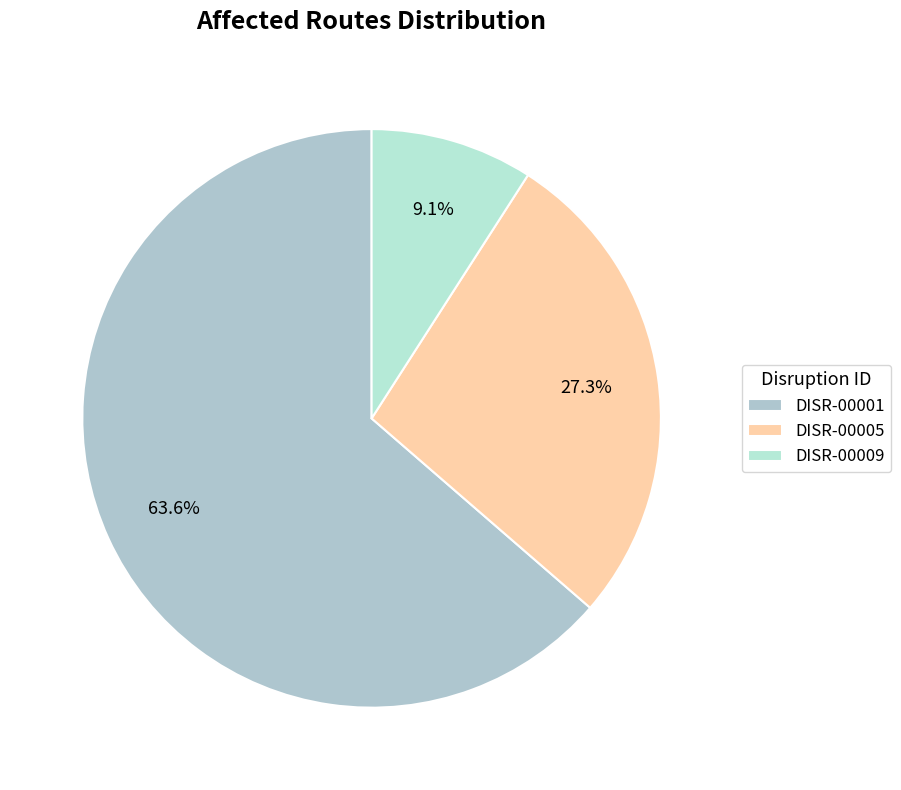

To the nearest percent, what is the difference between the DISR-00005 and DISR-00001 slice percentages?

36%